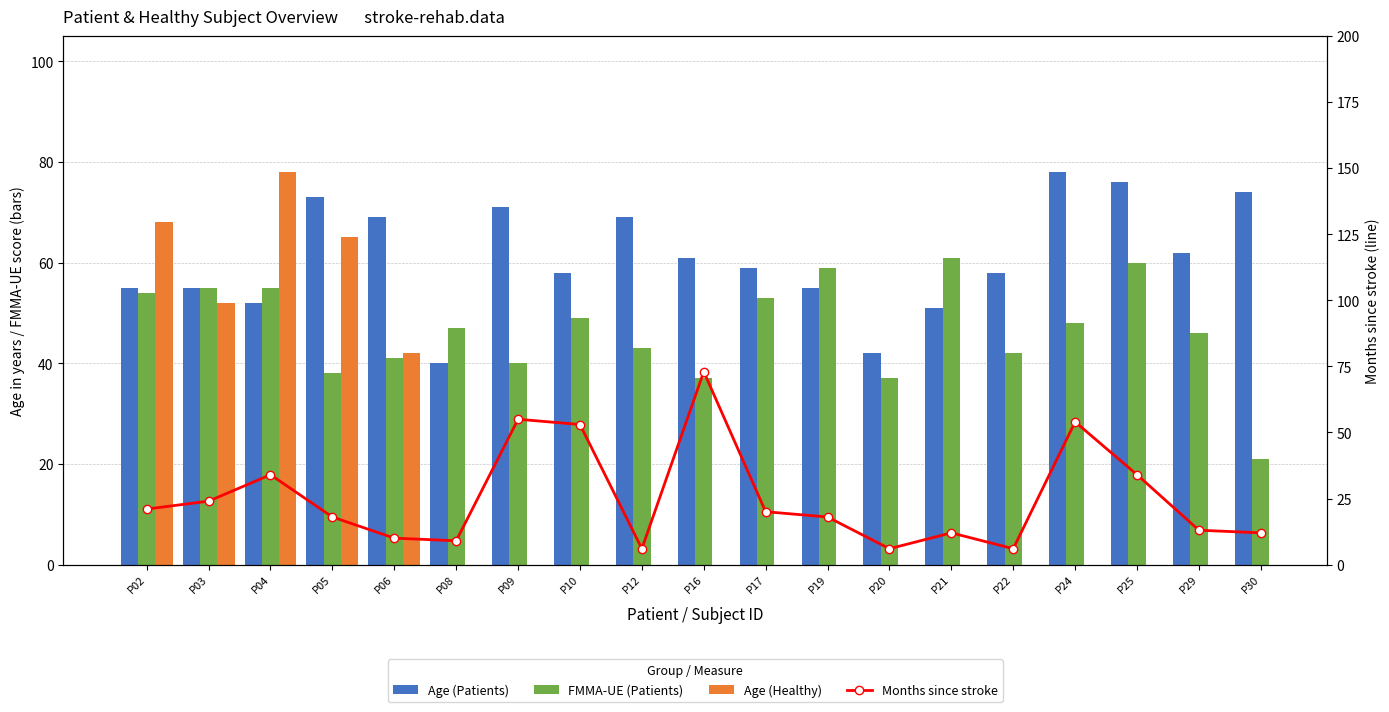

What is the value of the Age (Patients) bar at the 18th from the left?

62